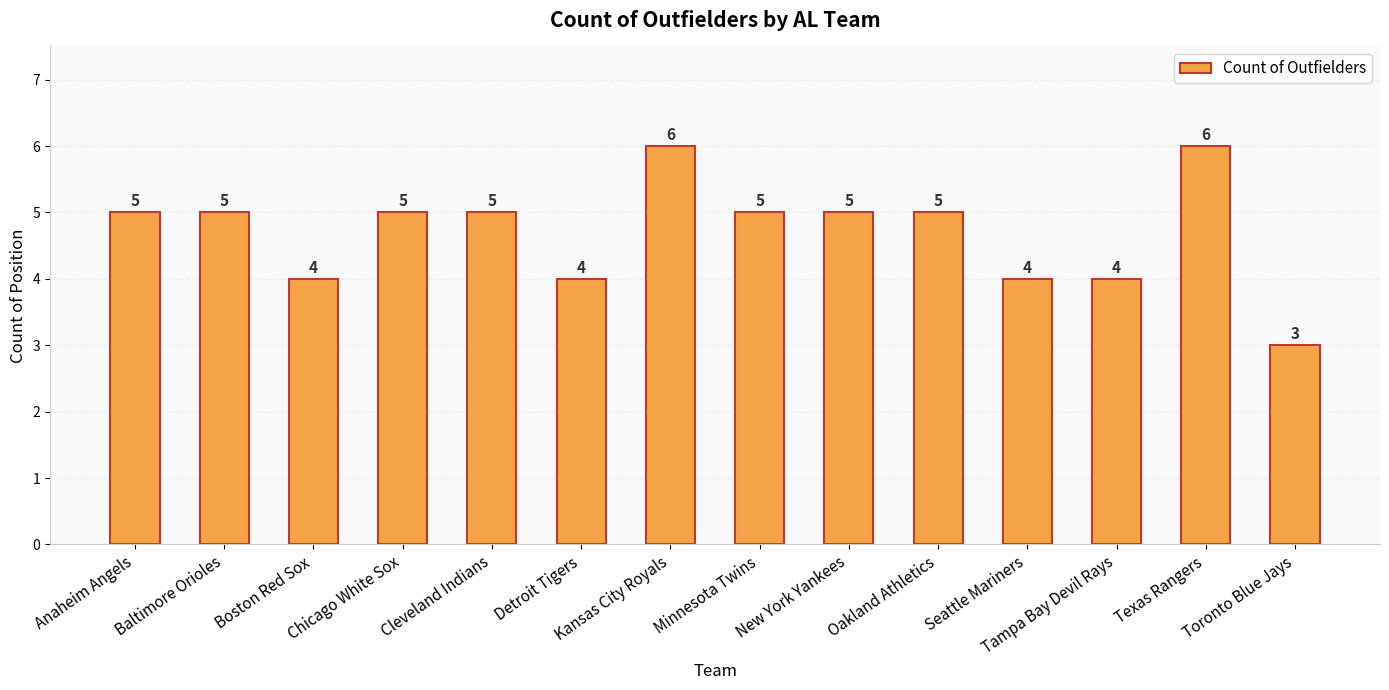

The value at Detroit Tigers is 7. True or false?

False